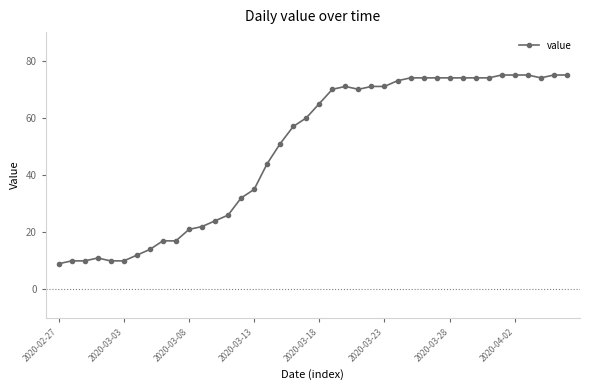

Is this an area chart (filled region under the line)?

No